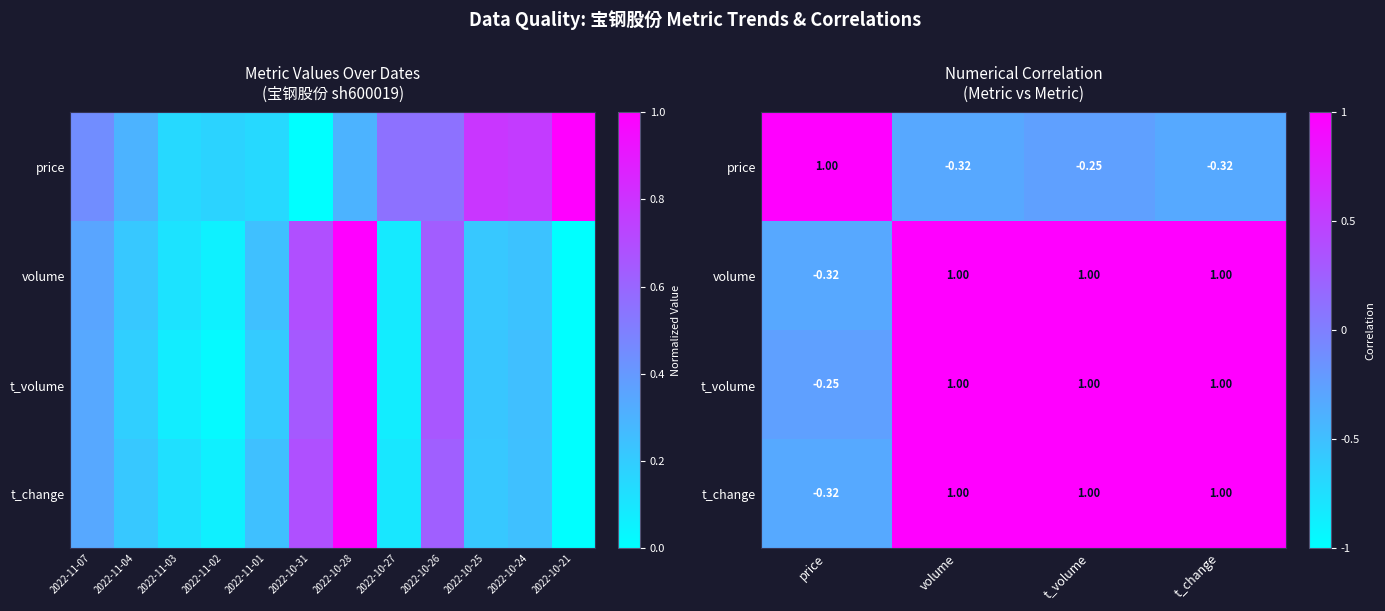

Is the value of price at t_change greater than the value of volume at price?

No